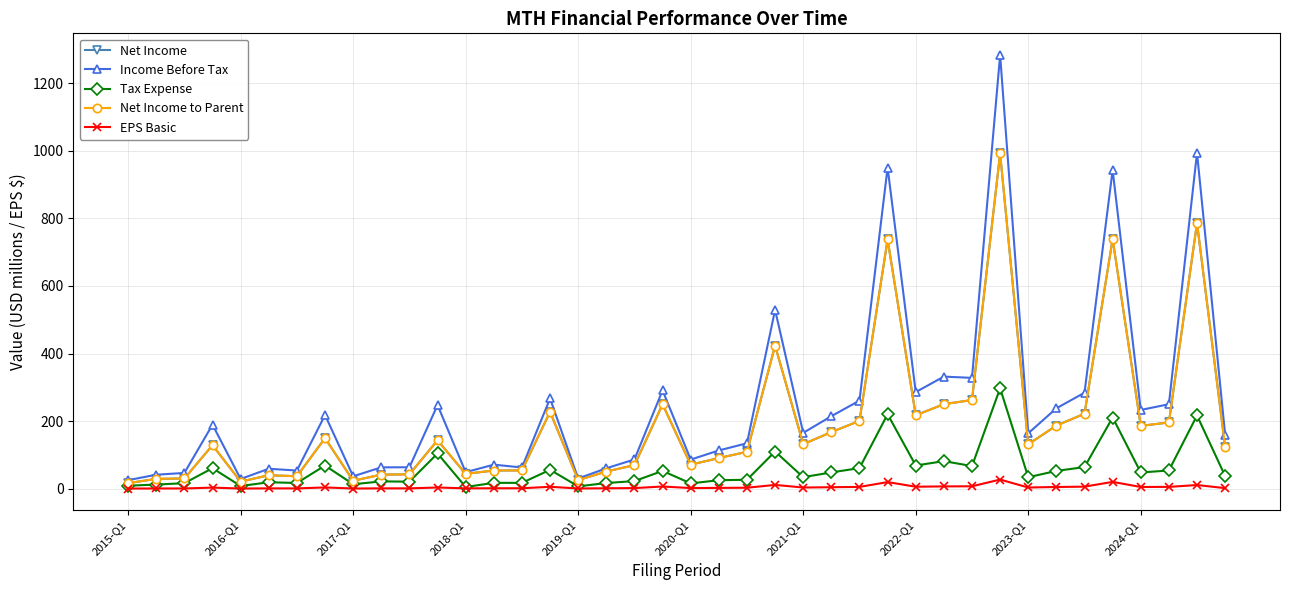

Rank the series by their maximum value, from highest to lowest.

Income Before Tax, Net Income, Net Income to Parent, Tax Expense, EPS Basic